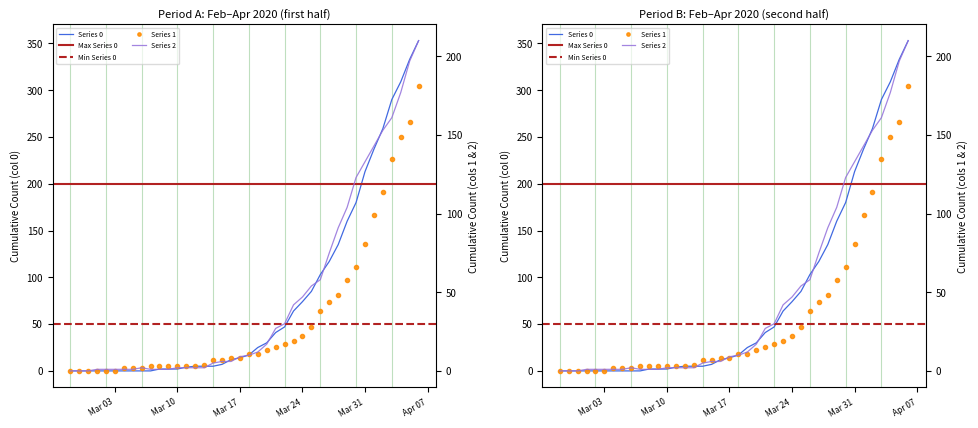

True or false: 2 and 1 intersect in this chart.

True